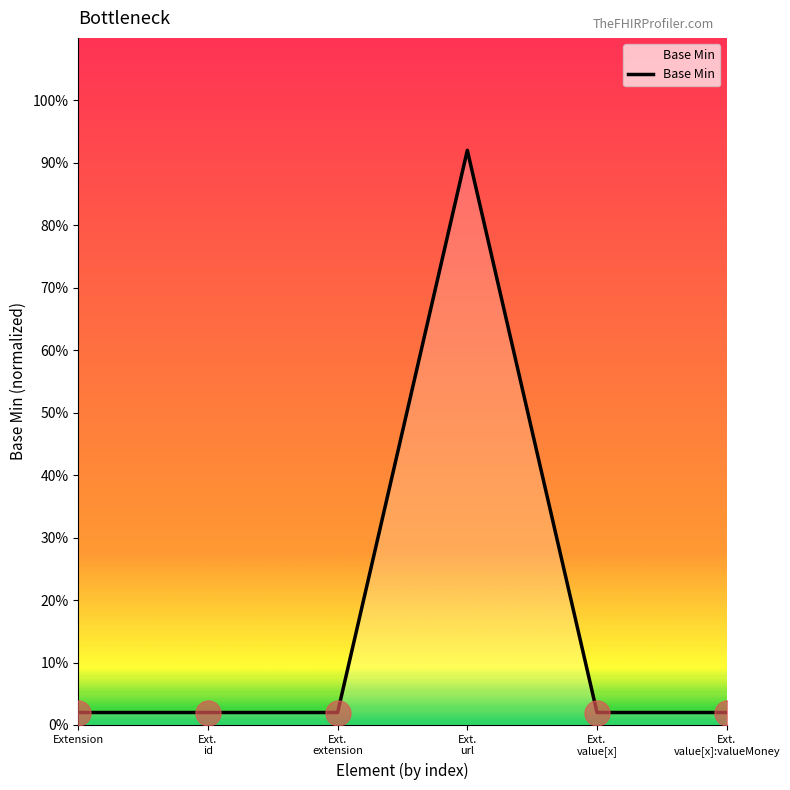

Does the chart have visible grid lines?

No